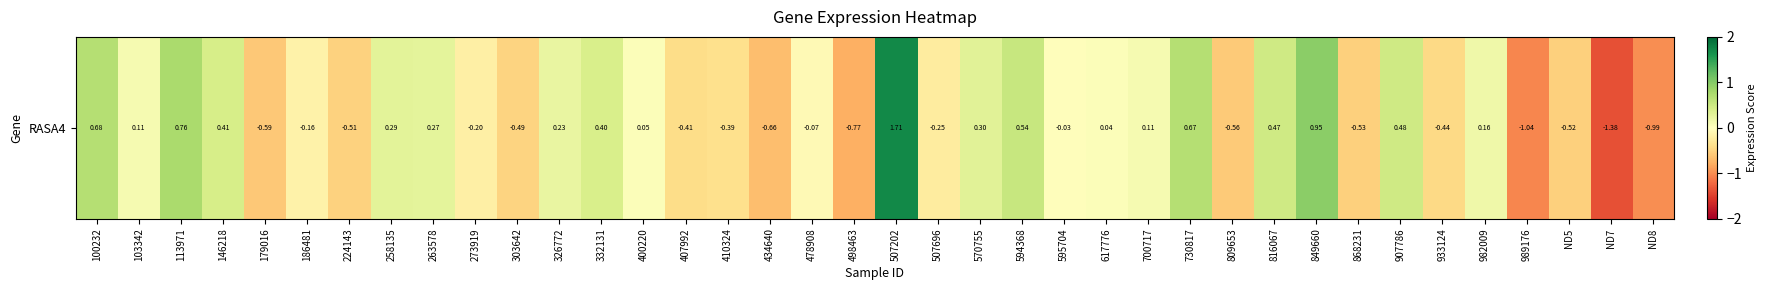

The chart shows a value of 0.4 at 507202. True or false?

False